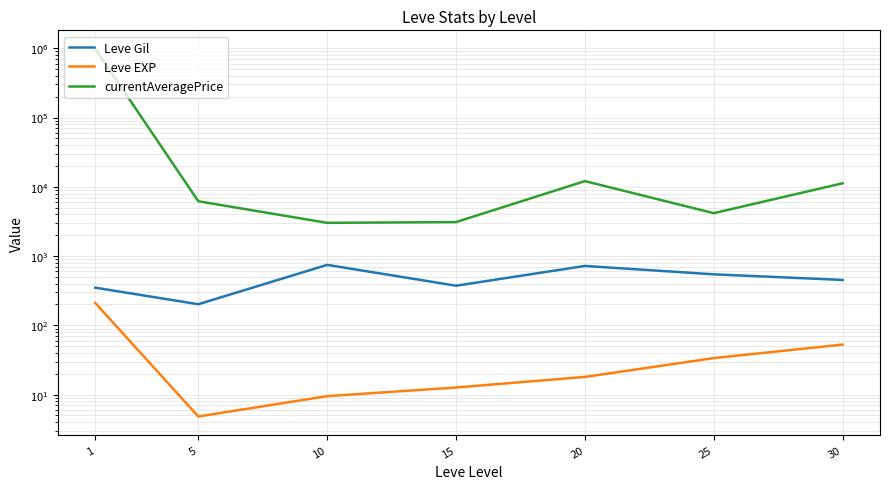

Is it true that Leve Gil equals 349.8 at 1?

True